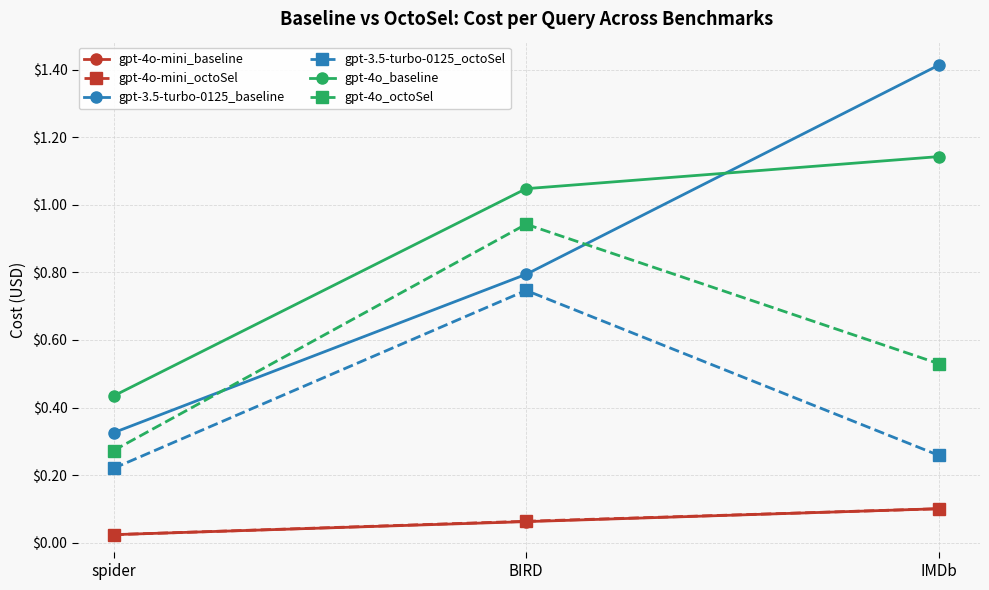

List the labels in order of gpt-4o_baseline value, largest first.

IMDb, BIRD, spider